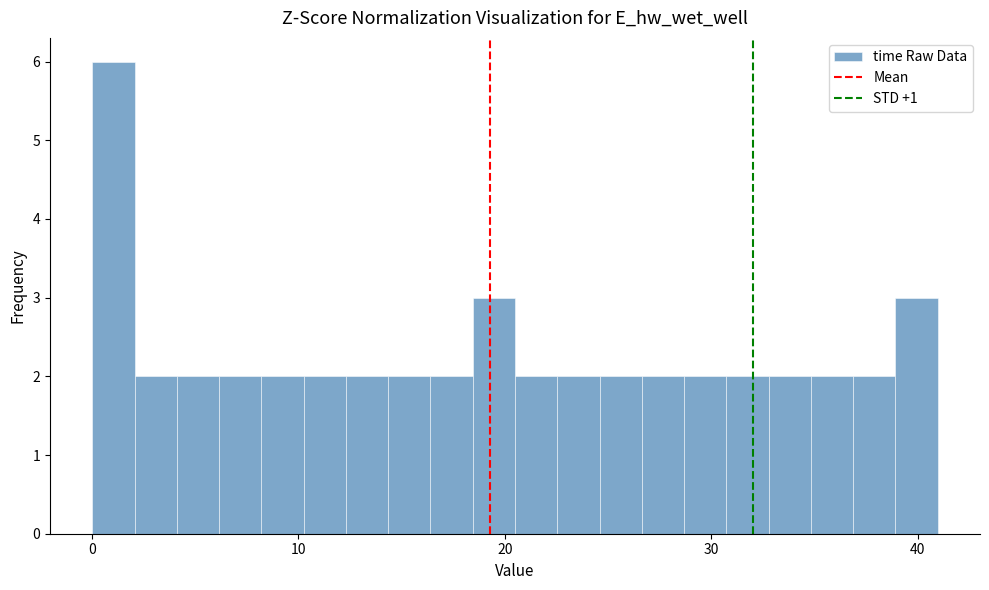

Around what value on the x-axis is the tallest bar? Give the approximate position of its centre, as read against the axis.

1